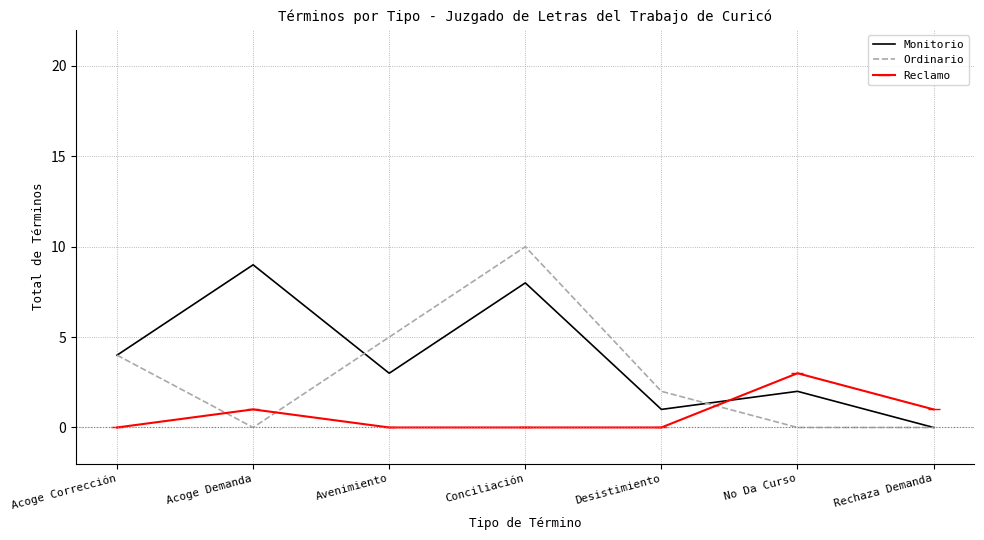

What position from the right is No Da Curso?

2